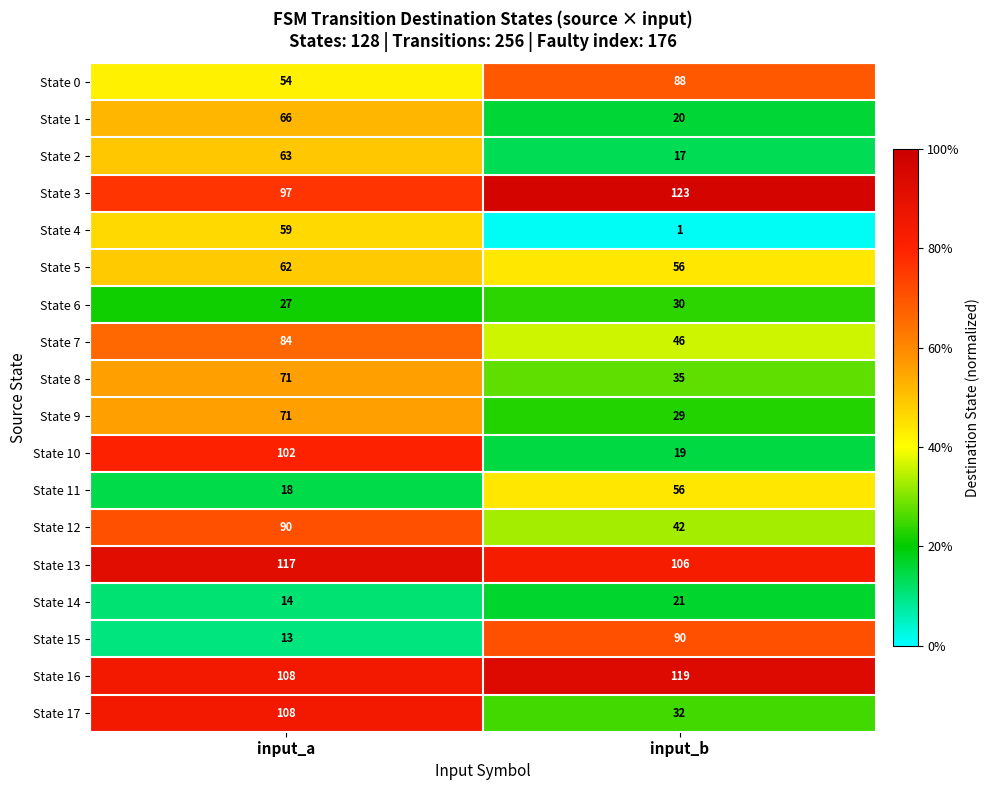

What is the greatest value displayed?

123